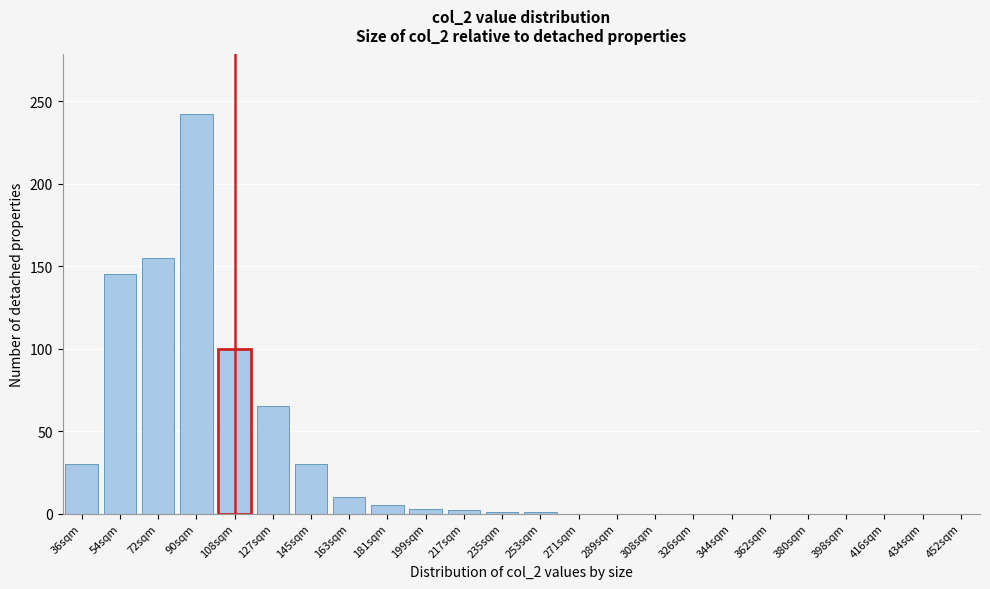

What is the change in value from 36sqm to 344sqm?

-30